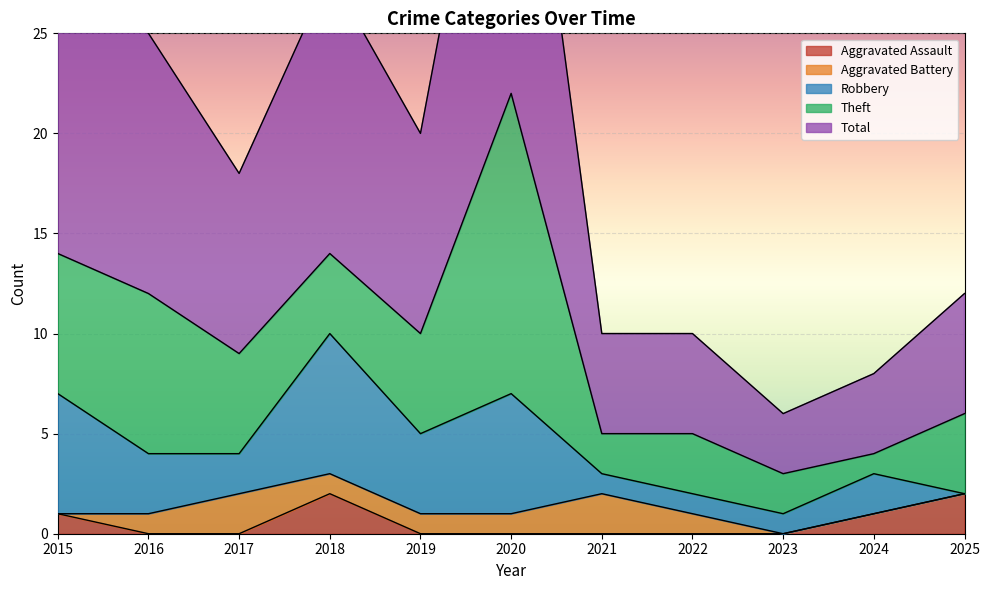

Count the Aggravated Assault values in the range 0 to 1.

9